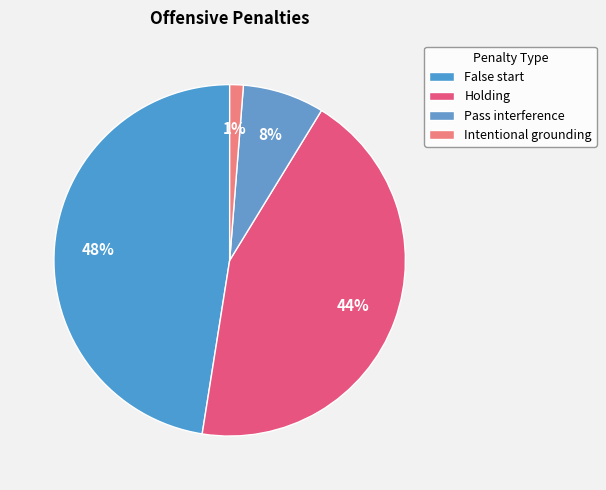

Does Pass interference account for over 50% of the chart?

No